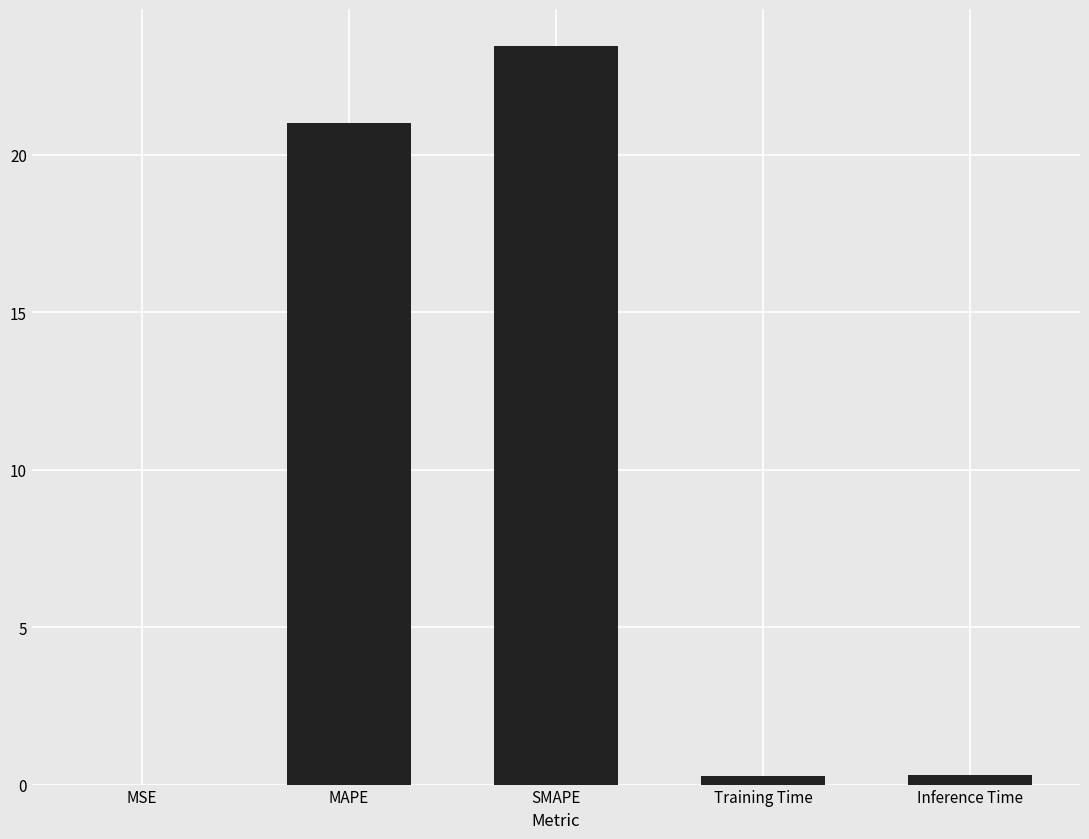

What is the average value?

9.0